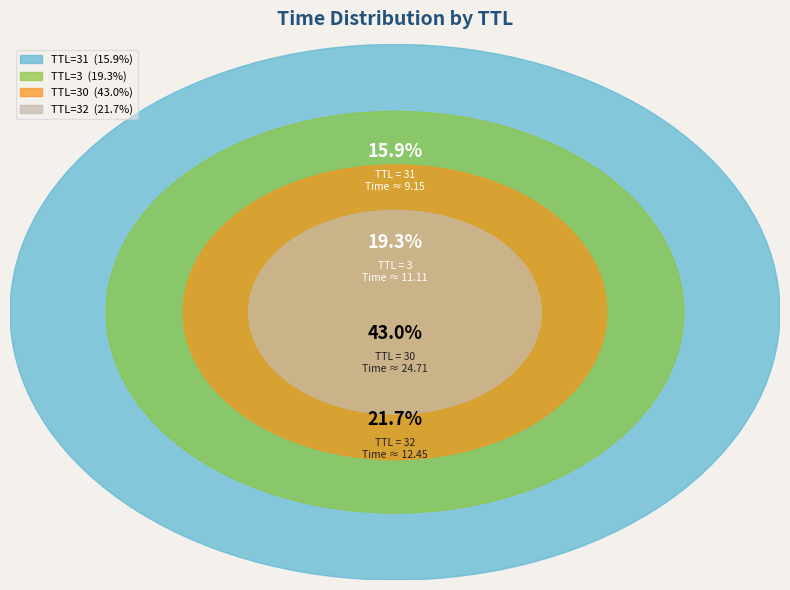

True or false: 31 accounts for 7% of the total.

False